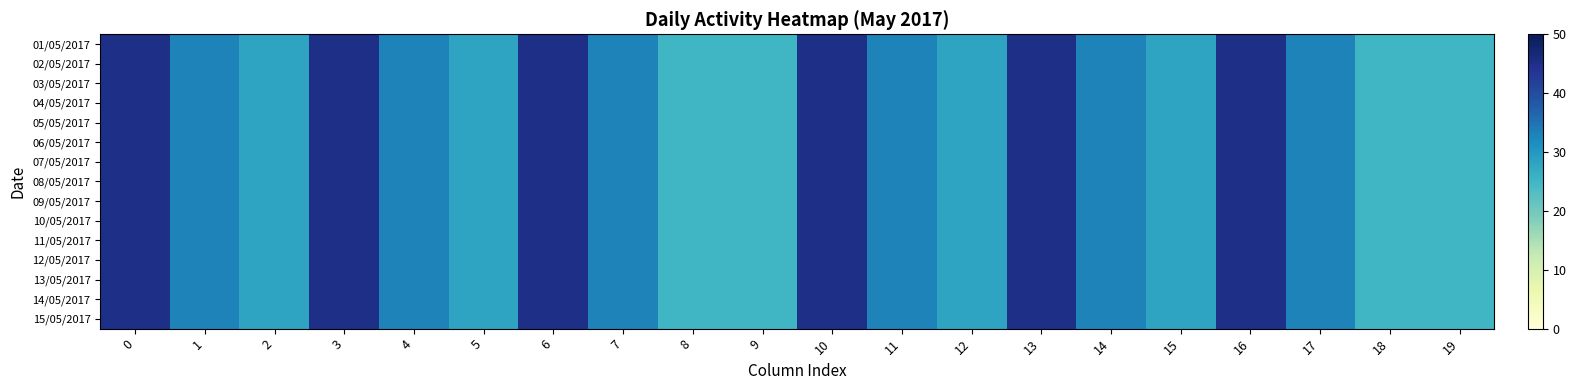

Reading left to right, what are all the values shown in this chart?

01/05/2017: 0=45	1=33	2=28	3=45	4=33	5=28	6=45	7=33	8=25	9=25	10=45	11=33	12=28	13=45	14=33	15=28	16=45	17=33	18=25	19=25
02/05/2017: 0=45	1=33	2=28	3=45	4=33	5=28	6=45	7=33	8=25	9=25	10=45	11=33	12=28	13=45	14=33	15=28	16=45	17=33	18=25	19=25
03/05/2017: 0=45	1=33	2=28	3=45	4=33	5=28	6=45	7=33	8=25	9=25	10=45	11=33	12=28	13=45	14=33	15=28	16=45	17=33	18=25	19=25
04/05/2017: 0=45	1=33	2=28	3=45	4=33	5=28	6=45	7=33	8=25	9=25	10=45	11=33	12=28	13=45	14=33	15=28	16=45	17=33	18=25	19=25
05/05/2017: 0=45	1=33	2=28	3=45	4=33	5=28	6=45	7=33	8=25	9=25	10=45	11=33	12=28	13=45	14=33	15=28	16=45	17=33	18=25	19=25
06/05/2017: 0=45	1=33	2=28	3=45	4=33	5=28	6=45	7=33	8=25	9=25	10=45	11=33	12=28	13=45	14=33	15=28	16=45	17=33	18=25	19=25
07/05/2017: 0=45	1=33	2=28	3=45	4=33	5=28	6=45	7=33	8=25	9=25	10=45	11=33	12=28	13=45	14=33	15=28	16=45	17=33	18=25	19=25
08/05/2017: 0=45	1=33	2=28	3=45	4=33	5=28	6=45	7=33	8=25	9=25	10=45	11=33	12=28	13=45	14=33	15=28	16=45	17=33	18=25	19=25
09/05/2017: 0=45	1=33	2=28	3=45	4=33	5=28	6=45	7=33	8=25	9=25	10=45	11=33	12=28	13=45	14=33	15=28	16=45	17=33	18=25	19=25
10/05/2017: 0=45	1=33	2=28	3=45	4=33	5=28	6=45	7=33	8=25	9=25	10=45	11=33	12=28	13=45	14=33	15=28	16=45	17=33	18=25	19=25
11/05/2017: 0=45	1=33	2=28	3=45	4=33	5=28	6=45	7=33	8=25	9=25	10=45	11=33	12=28	13=45	14=33	15=28	16=45	17=33	18=25	19=25
12/05/2017: 0=45	1=33	2=28	3=45	4=33	5=28	6=45	7=33	8=25	9=25	10=45	11=33	12=28	13=45	14=33	15=28	16=45	17=33	18=25	19=25
13/05/2017: 0=45	1=33	2=28	3=45	4=33	5=28	6=45	7=33	8=25	9=25	10=45	11=33	12=28	13=45	14=33	15=28	16=45	17=33	18=25	19=25
14/05/2017: 0=45	1=33	2=28	3=45	4=33	5=28	6=45	7=33	8=25	9=25	10=45	11=33	12=28	13=45	14=33	15=28	16=45	17=33	18=25	19=25
15/05/2017: 0=45	1=33	2=28	3=45	4=33	5=28	6=45	7=33	8=25	9=25	10=45	11=33	12=28	13=45	14=33	15=28	16=45	17=33	18=25	19=25